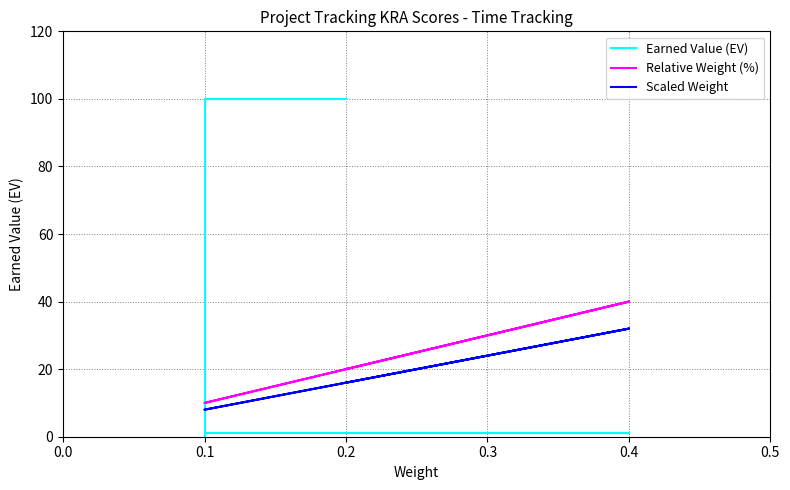

Is the value of Scaled Weight at 0.2 greater than the value of Earned Value (EV) at 0.2?

No